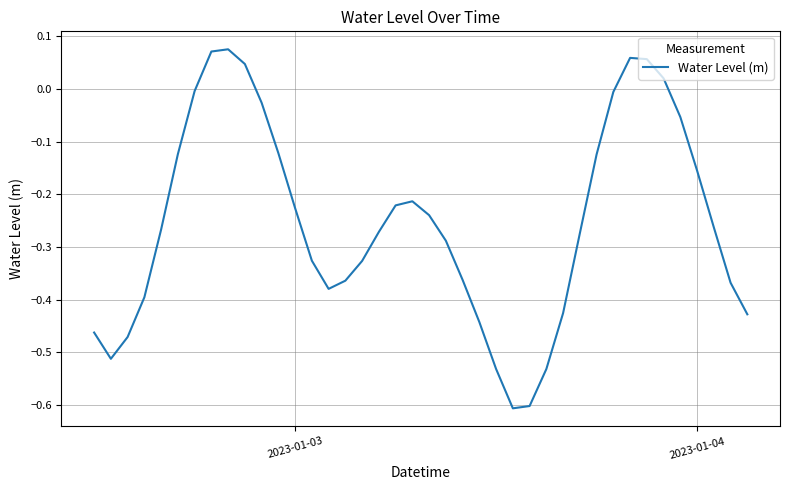

What is the sum of all values?

-10.1